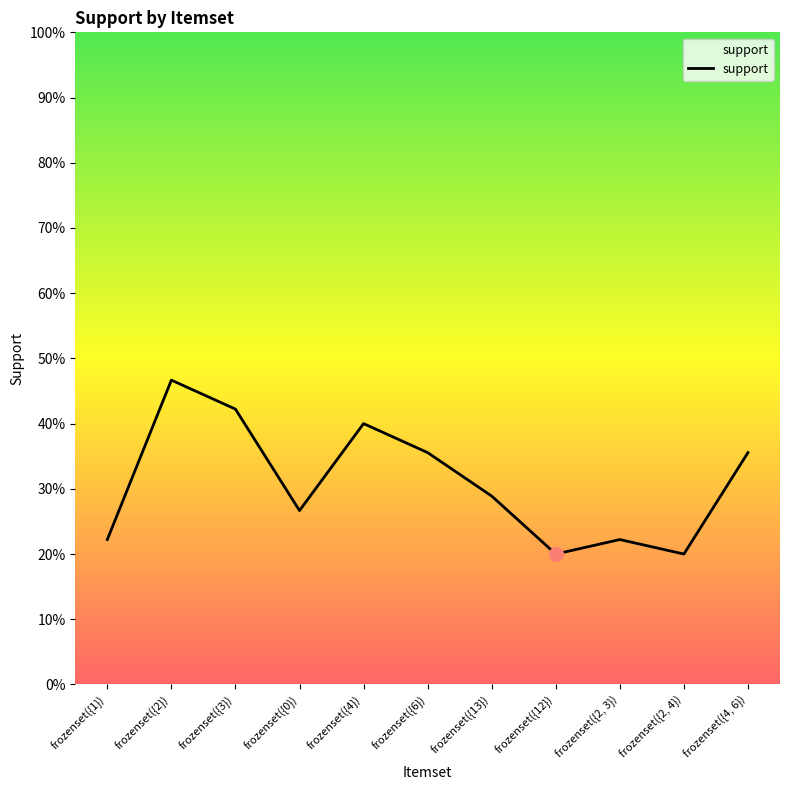

Is this an area chart (filled region under the line)?

Yes